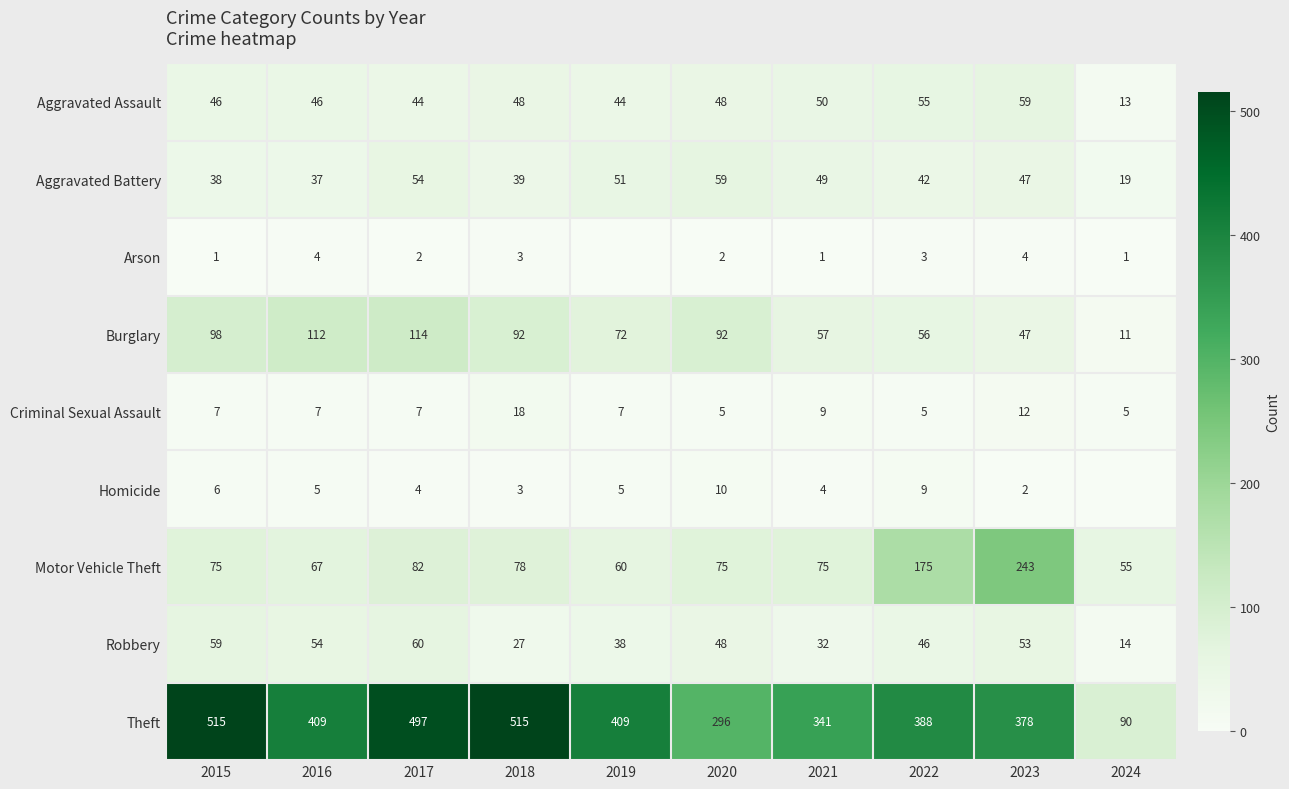

At which label does Motor Vehicle Theft reach its peak?

2023